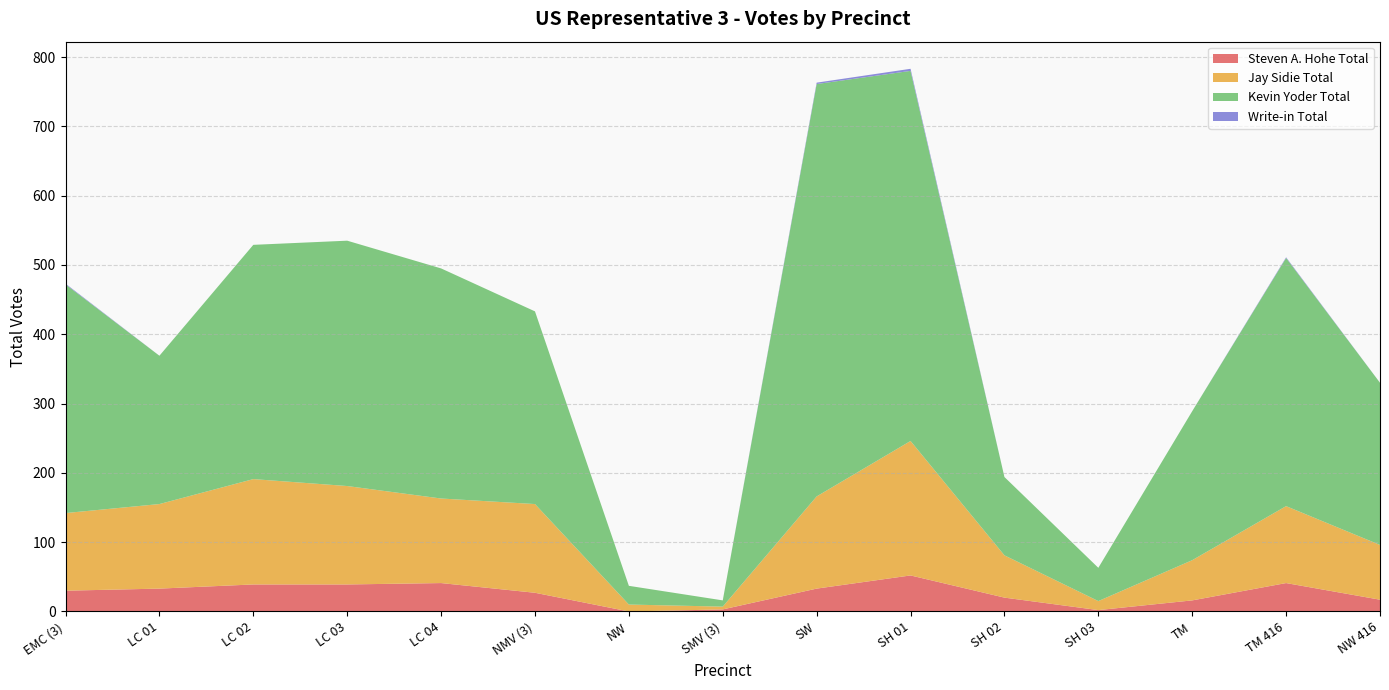

Reading left to right, extract all data points from this chart.

Steven A. Hohe Total: EMC (3)=30	LC 01=33	LC 02=39	LC 03=39	LC 04=41	NMV (3)=27	NW=0	SMV (3)=3	SW=33	SH 01=52	SH 02=20	SH 03=2	TM=16	TM 416=41	NW 416=17
Jay Sidie Total: EMC (3)=112	LC 01=122	LC 02=152	LC 03=142	LC 04=122	NMV (3)=128	NW=10	SMV (3)=4	SW=133	SH 01=194	SH 02=61	SH 03=13	TM=58	TM 416=111	NW 416=79
Kevin Yoder Total: EMC (3)=330	LC 01=214	LC 02=338	LC 03=354	LC 04=332	NMV (3)=278	NW=27	SMV (3)=9	SW=595	SH 01=534	SH 02=113	SH 03=48	TM=215	TM 416=358	NW 416=234
Write-in Total: EMC (3)=1	LC 01=0	LC 02=0	LC 03=0	LC 04=0	NMV (3)=0	NW=0	SMV (3)=0	SW=2	SH 01=3	SH 02=0	SH 03=0	TM=0	TM 416=1	NW 416=0